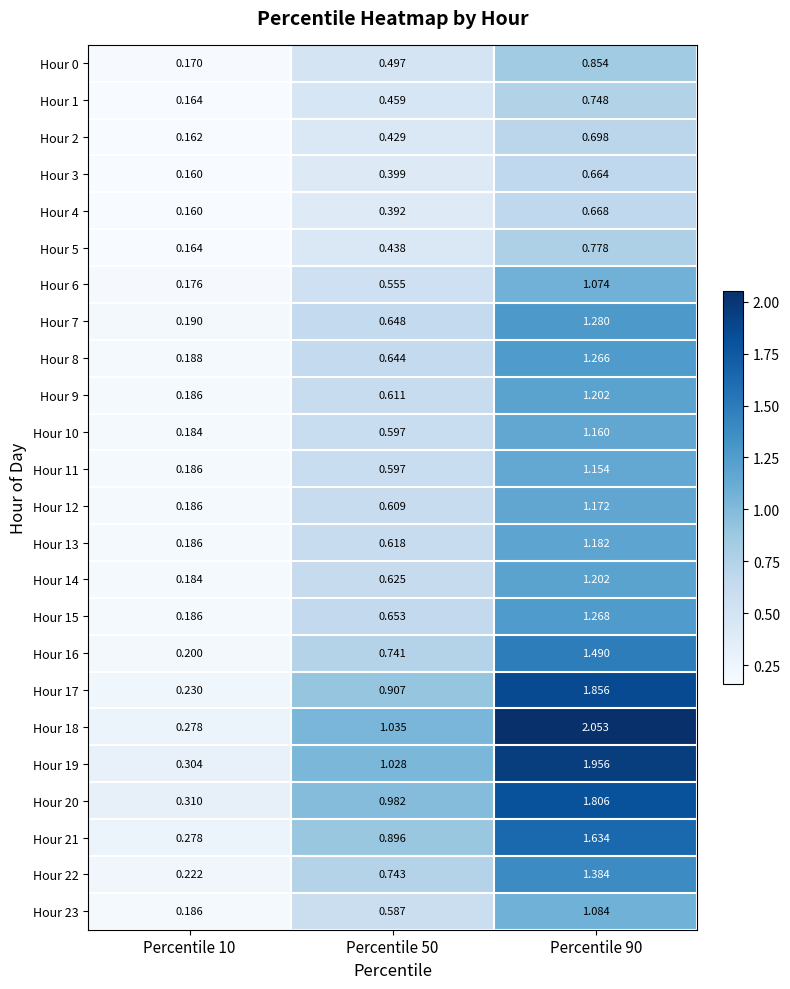

At which category is the sum across all series the highest?

Percentile 90